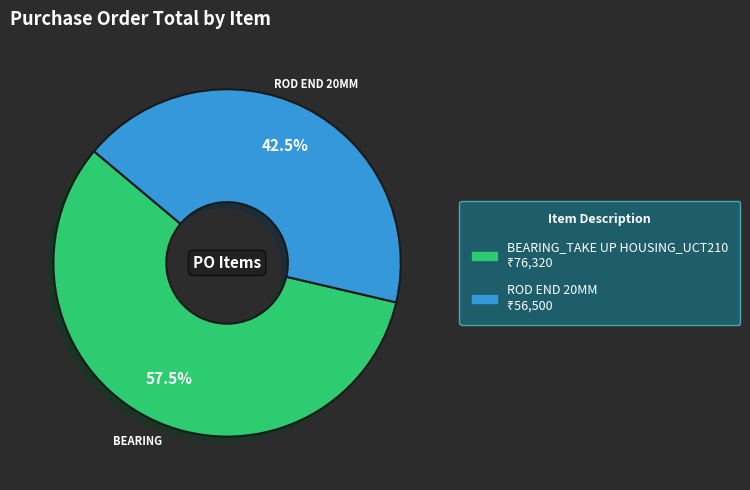

Does any single category account for the majority?

Yes